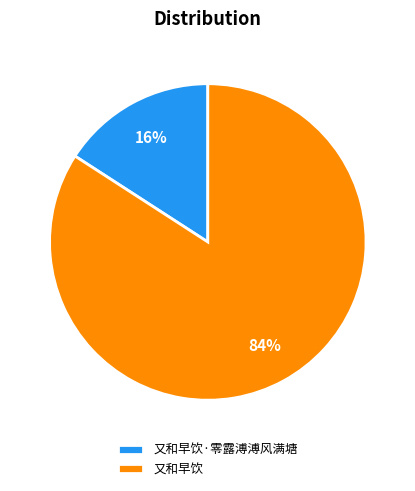

True or false: 又和早饮 accounts for 84% of the total.

True